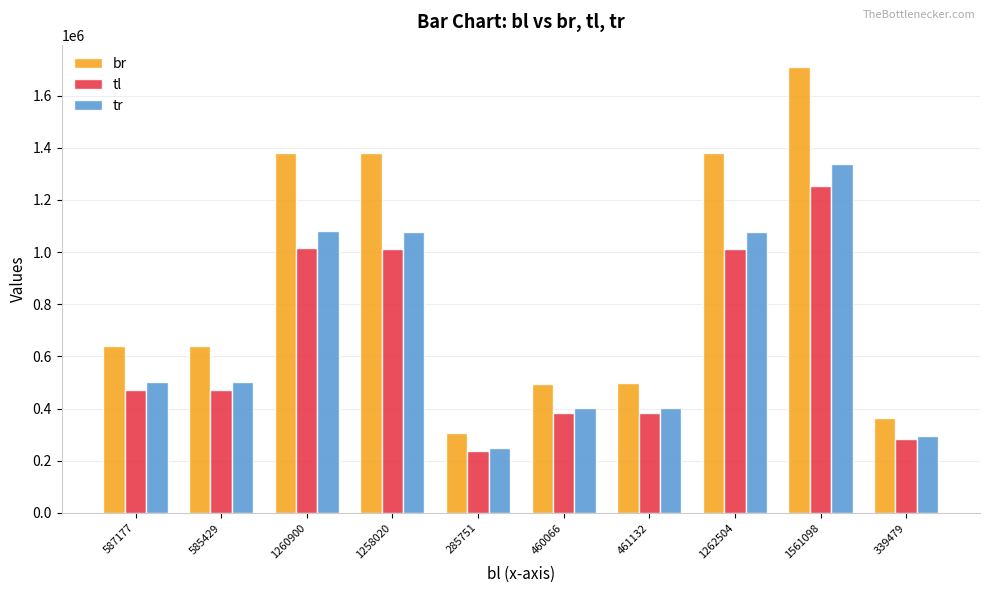

What is the difference between the highest and lowest values at 1262504?

368694